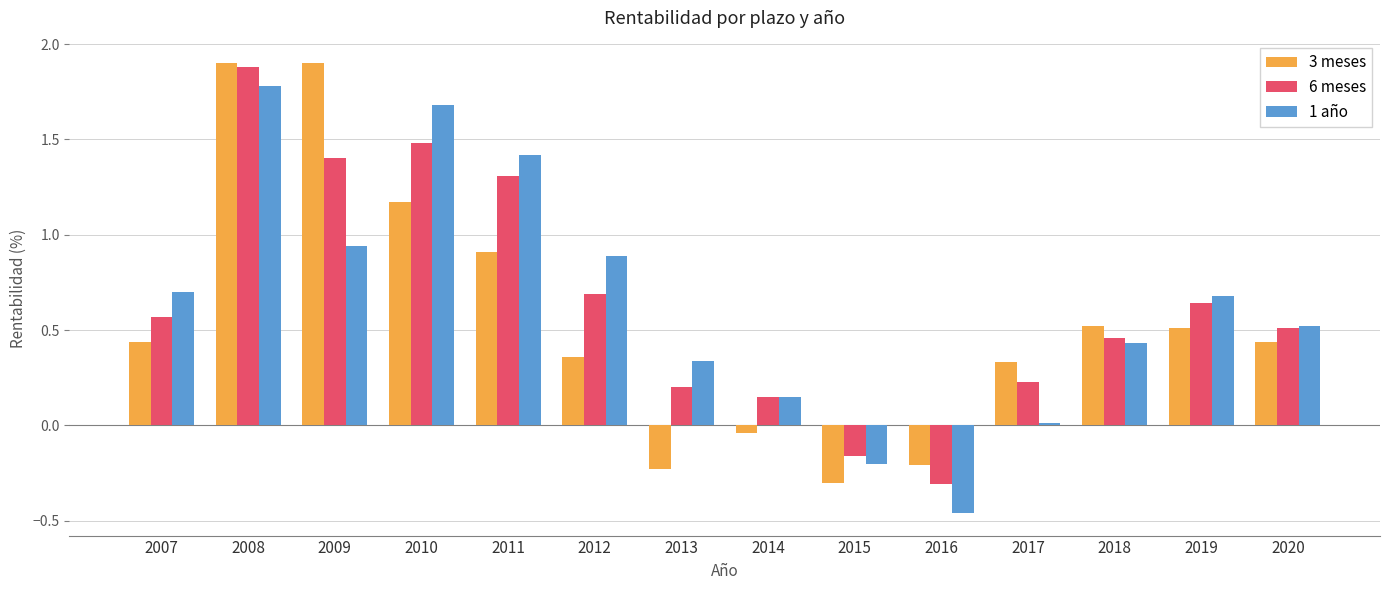

What is the difference between the second highest and second lowest values in the 3 meses series?

2.1